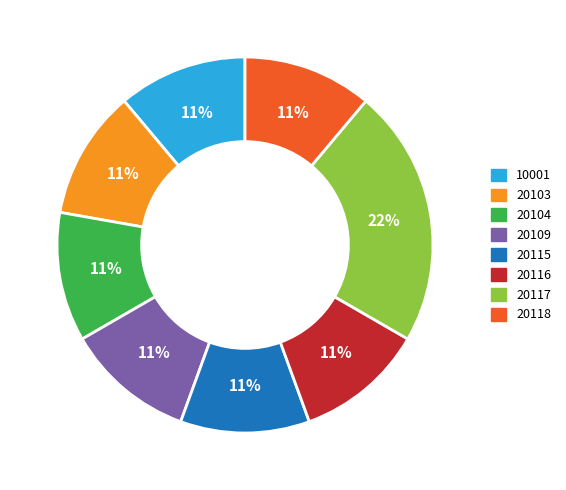

Do 20117 and 20118 together represent more than half of the pie?

No